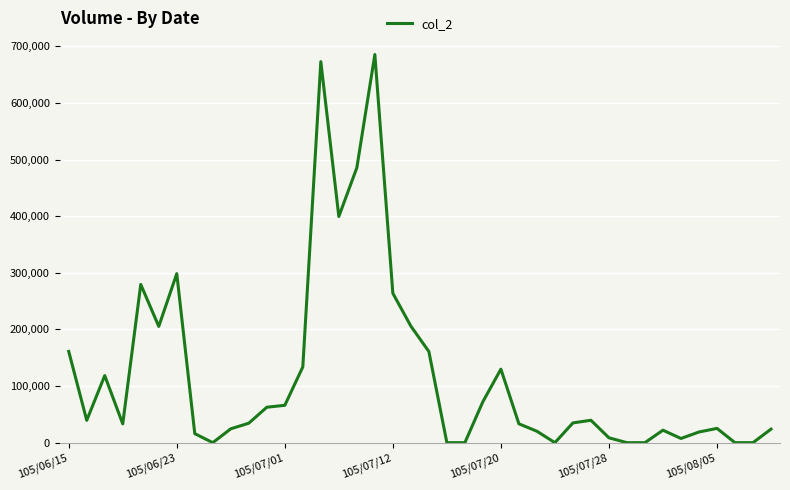

What is the difference between the maximum and minimum values?

685580